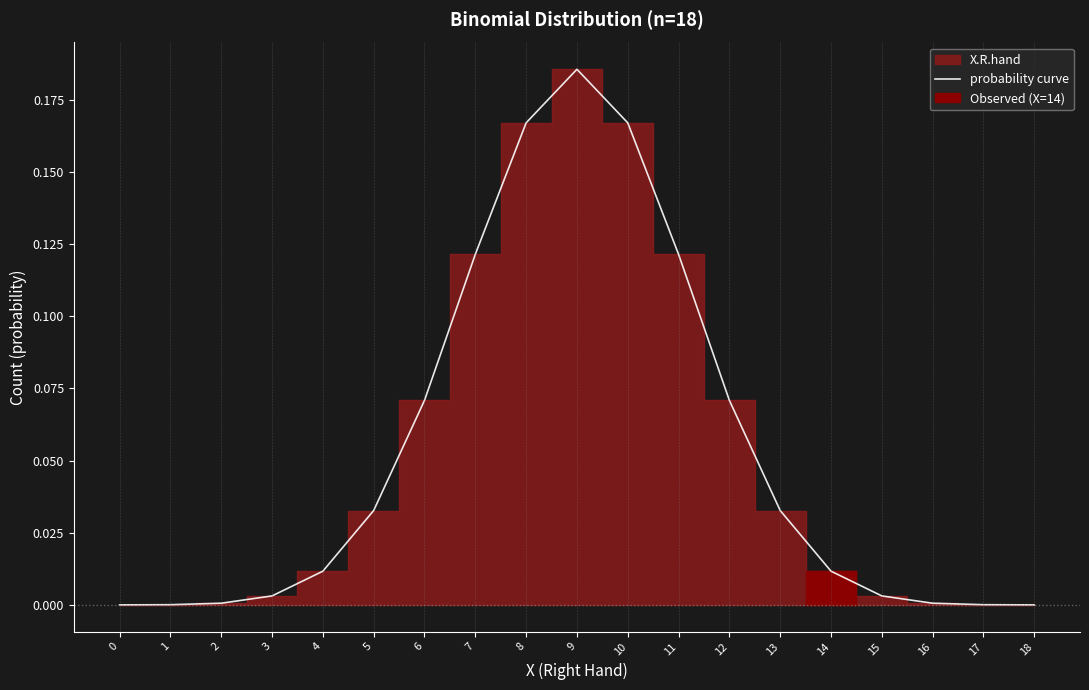

What is the value of the 9th point from the left?

0.2